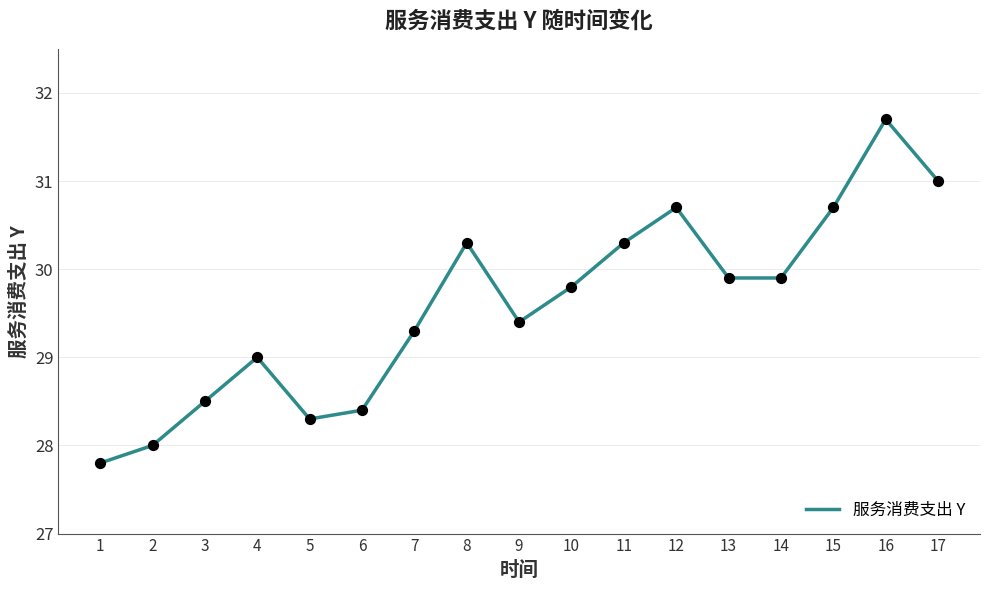

Approximately how many times larger is the value at 13 compared to 12?

1.0